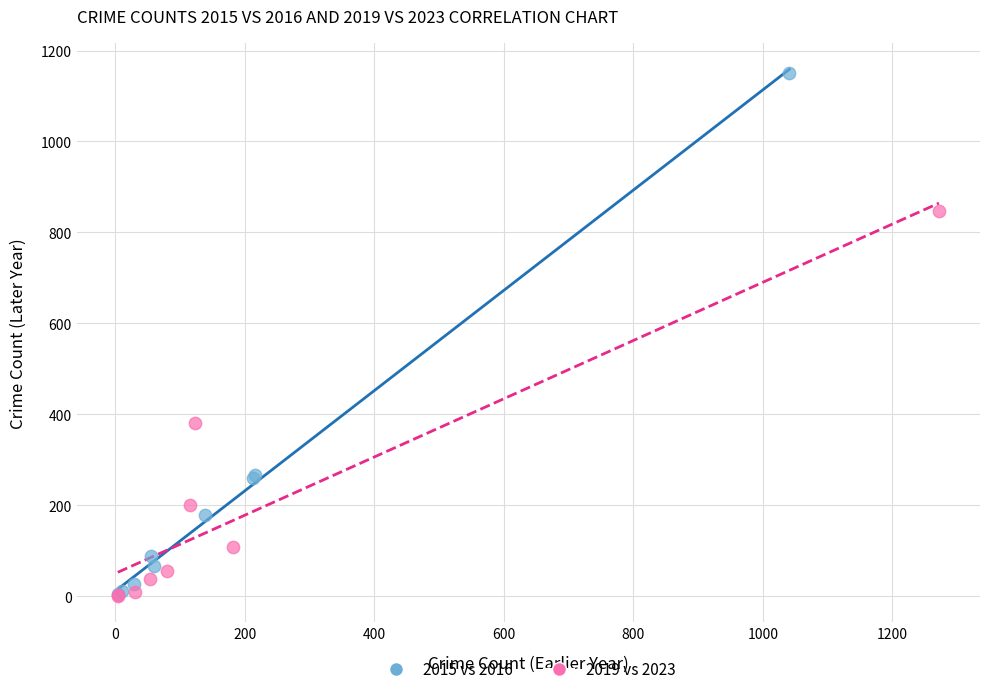

Which series has the largest Y range (max minus min)?

2015 vs 2016